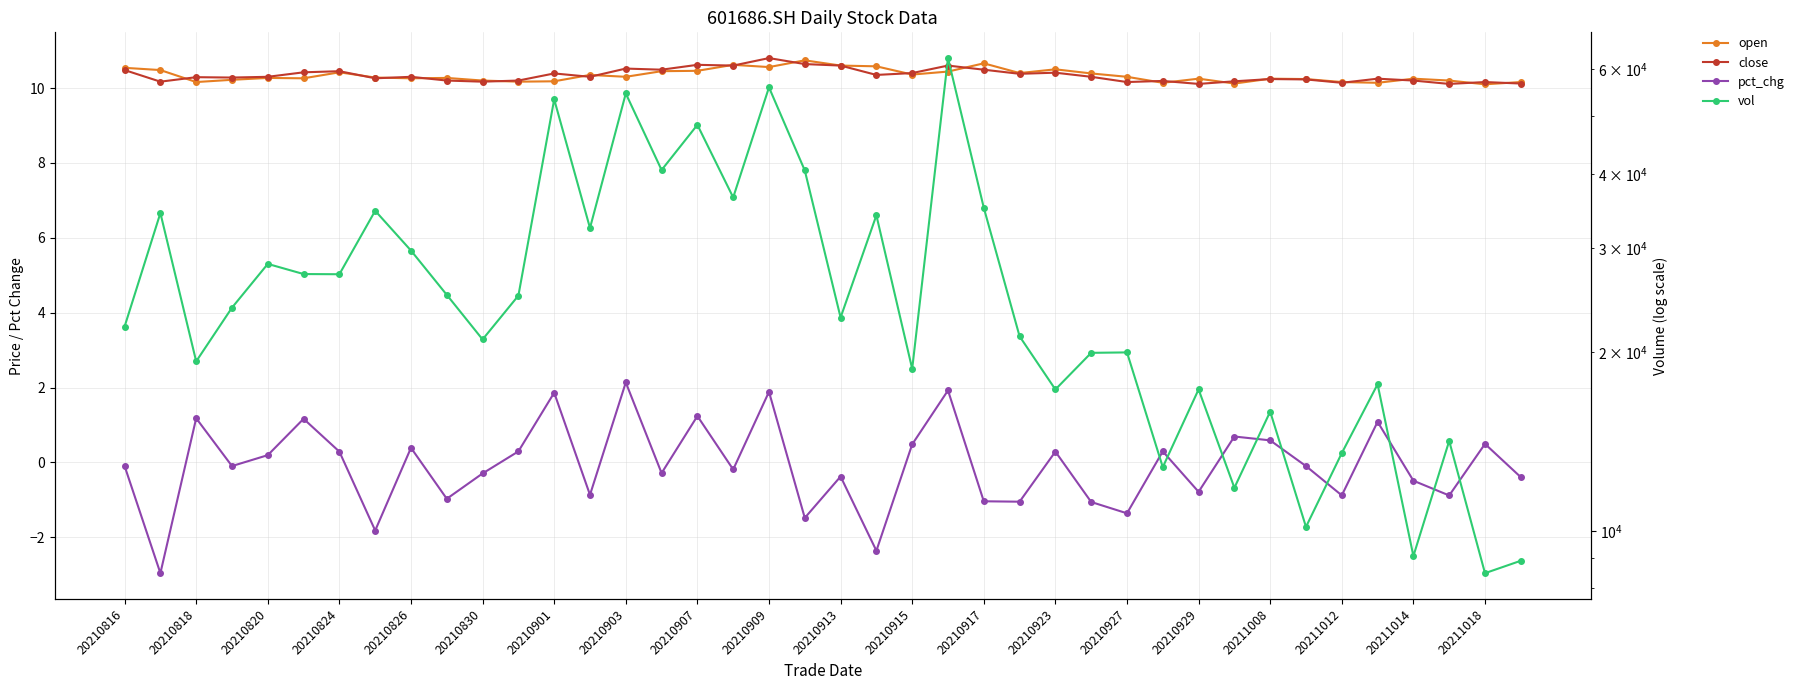

Is this an area chart (filled region under the line)?

No